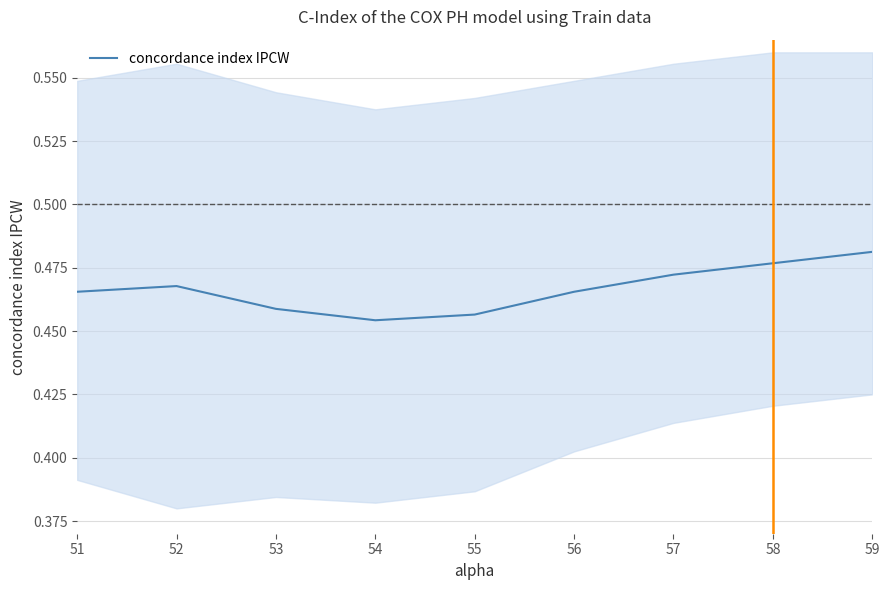

How many interior local peaks (higher than both neighbors) does the data have?

1